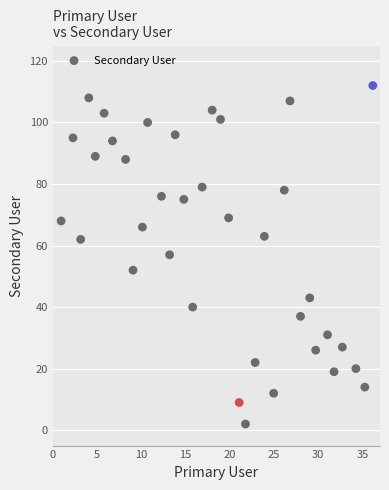

What is the range of Y values (max minus min)?

110